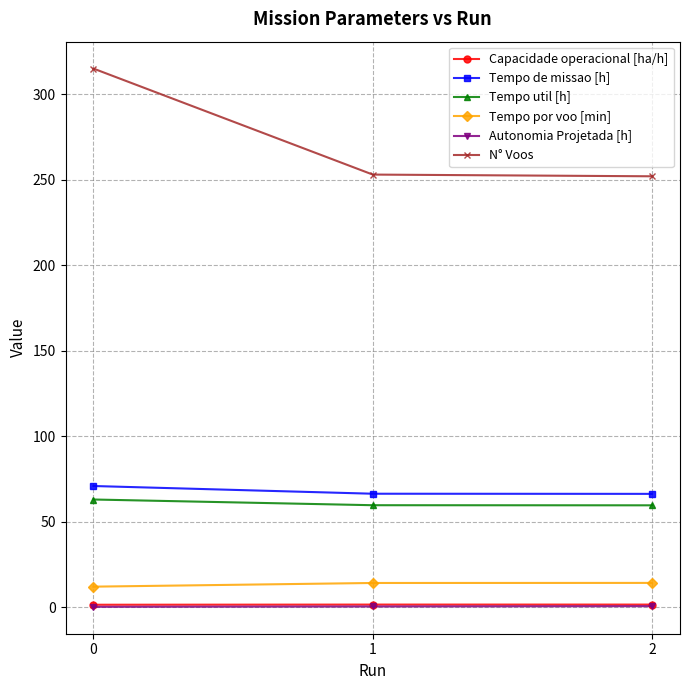

What is the spread (max minus min) of values at 1?

252.6